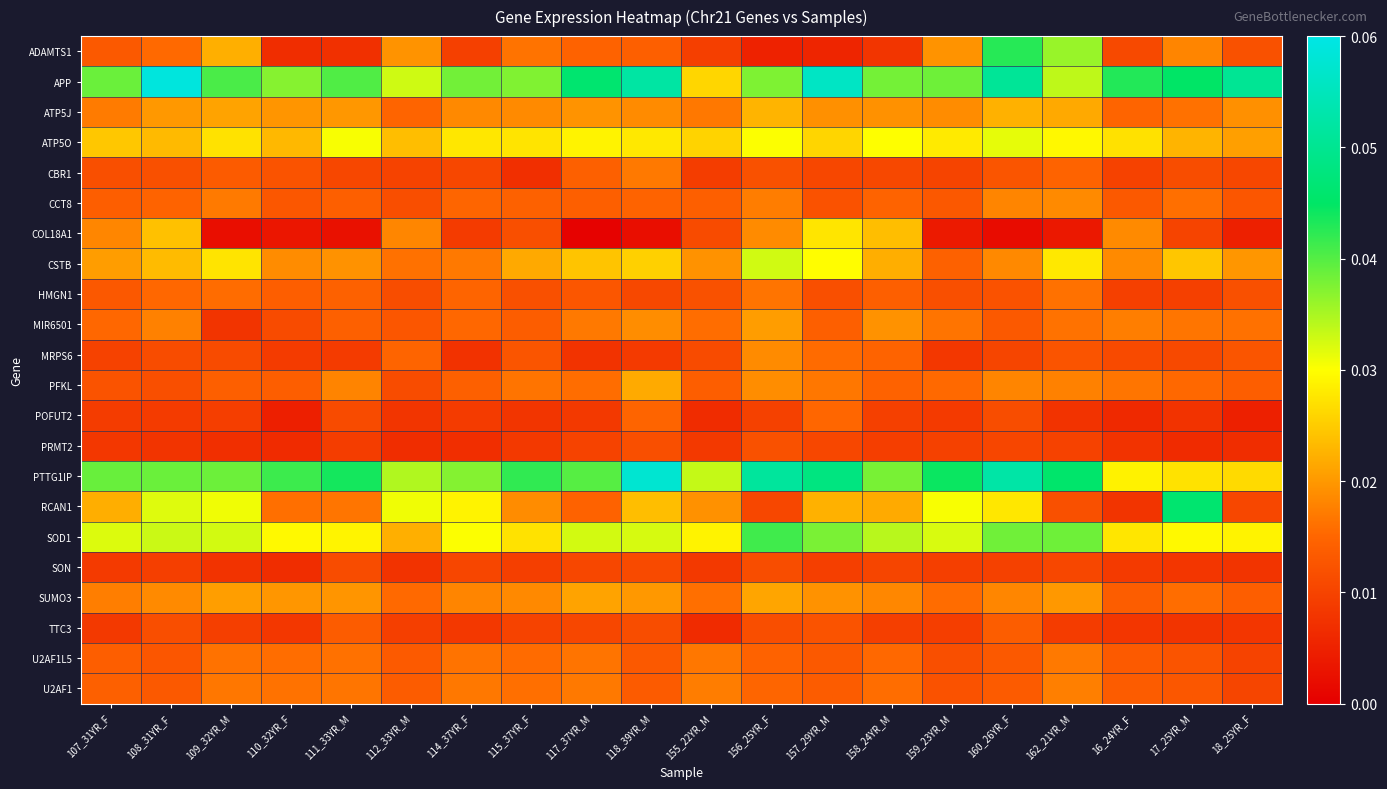

Between 107_31YR_F and 118_39YR_M, which series saw the biggest shift?

PTTG1IP